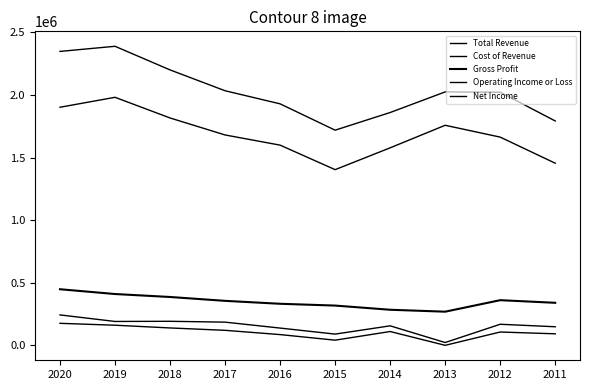

What is the sum of the Net Income values at 2012 and 2017?

222300